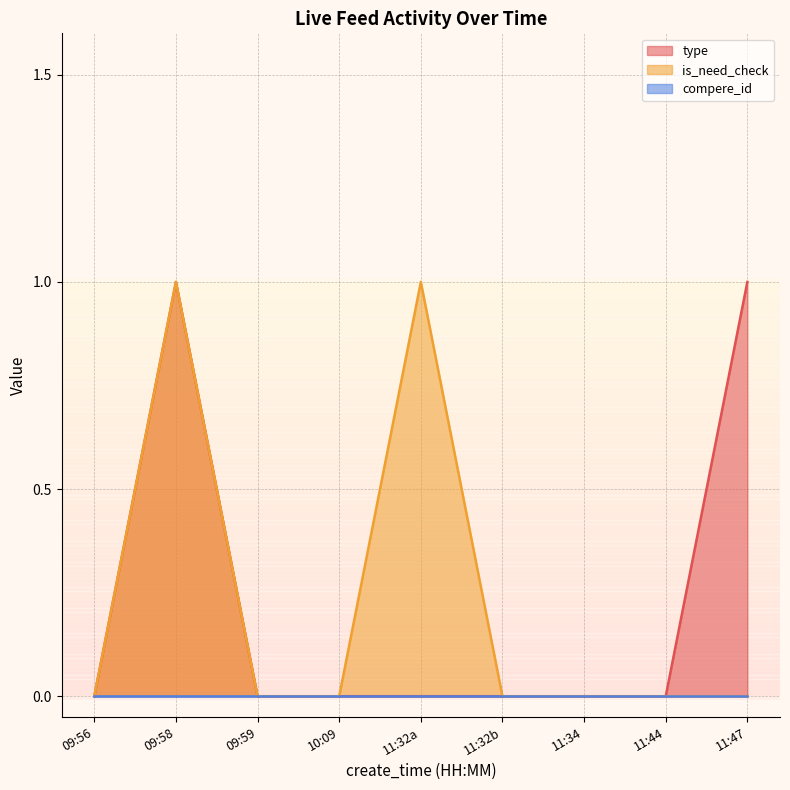

What position from the right is 09:58?

8